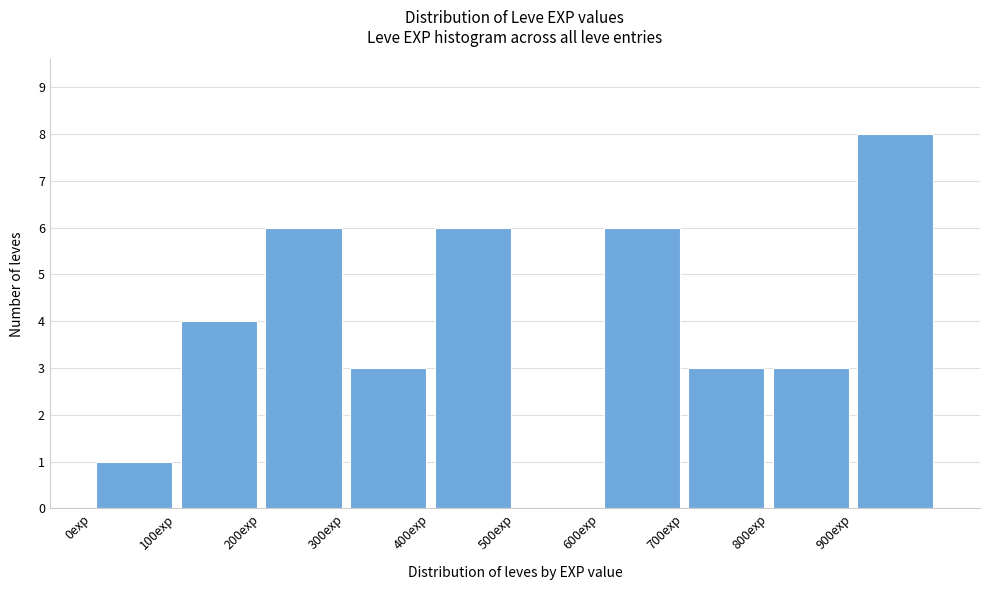

What is the height of the bar covering 0 to 100 on the x-axis? The values are not printed on the chart, so give them approximately, as read against the axis.

1